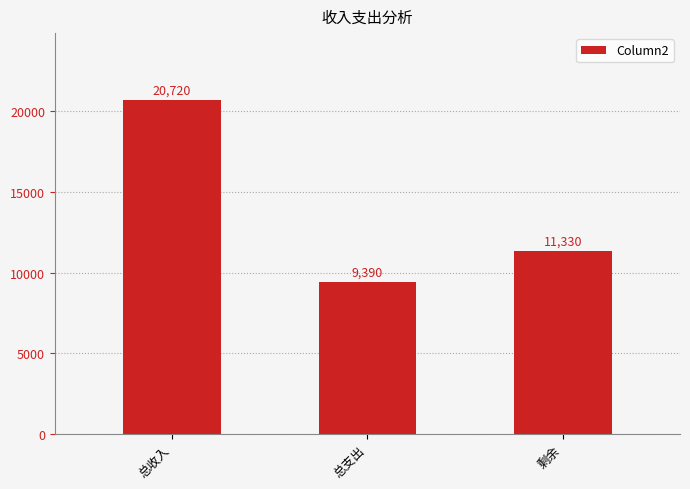

At which label is the value closest to 15055?

剩余